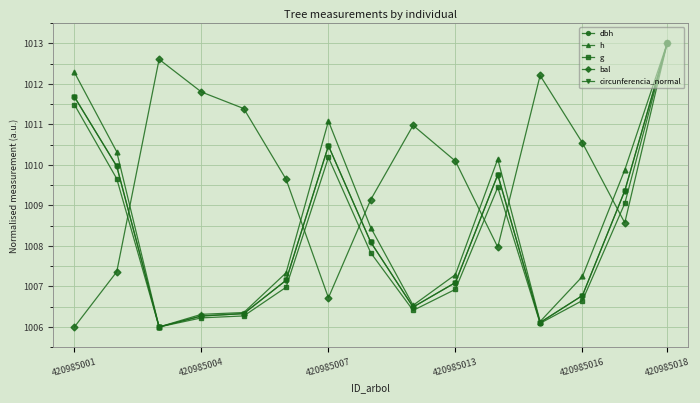

What is the value of the circunferencia_normal point at the 12th from the left?

1006.1